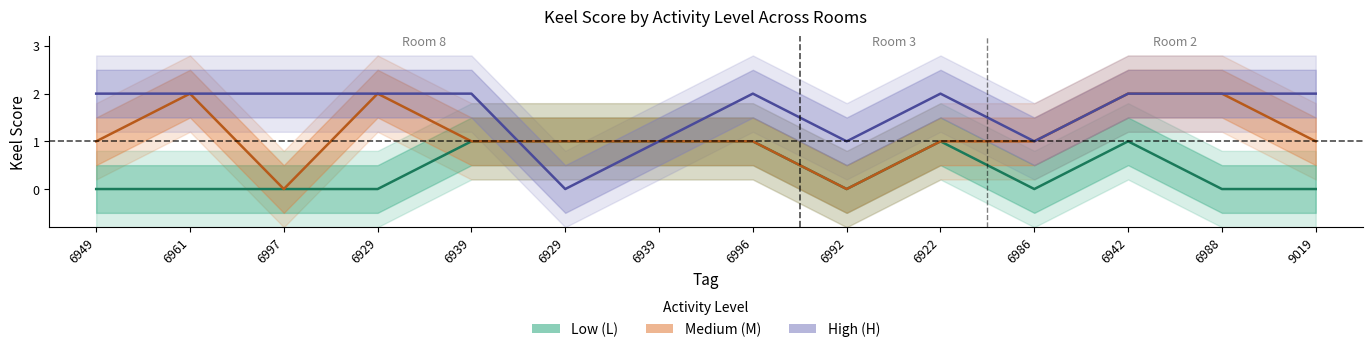

At which category does Low (L) reach its first local peak?

6922